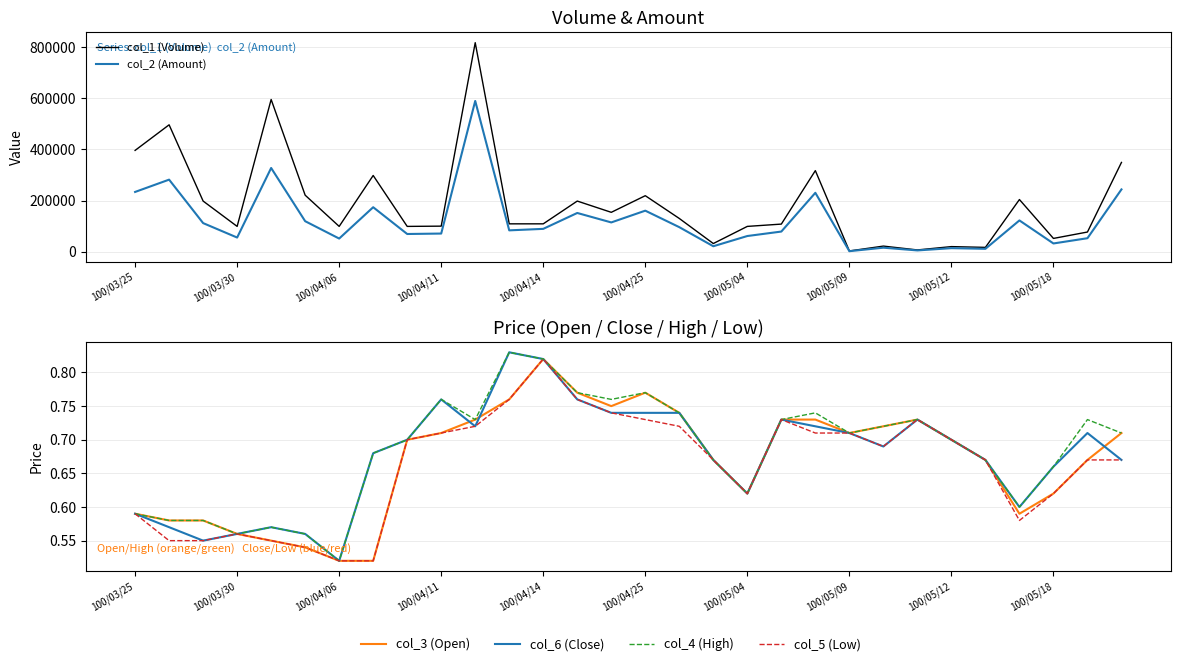

True or false: col_2 (Amount) and col_6 (Close) intersect in this chart.

False